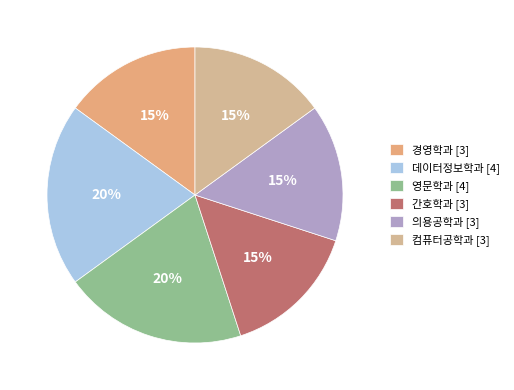

Is it true that 경영학과 is 15% of the pie?

True